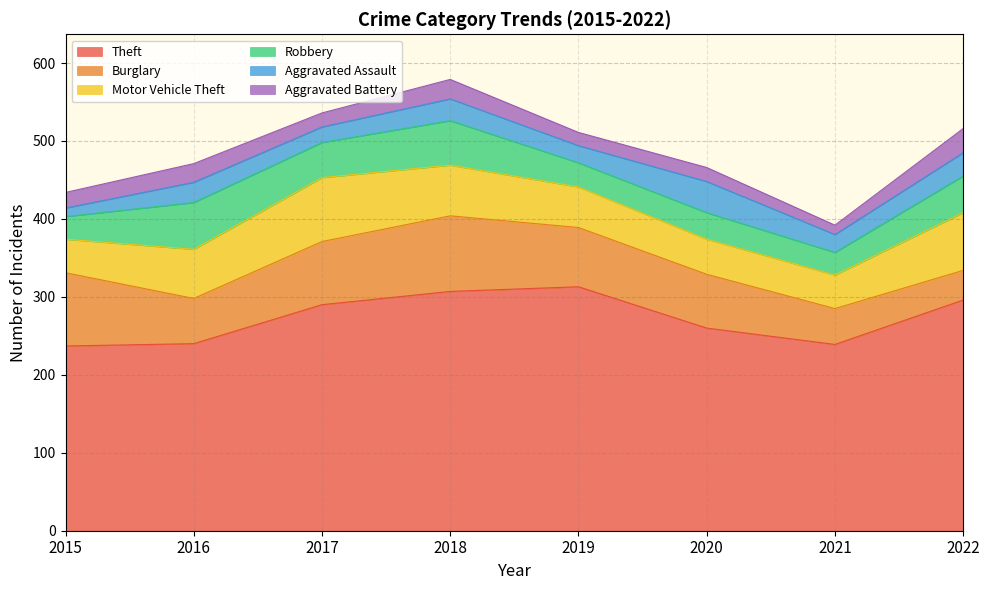

Reading left to right, what are all the values shown in this chart?

Theft: 237	240	290	307	313	260	239	296
Burglary: 94	58	81	97	76	69	46	38
Motor Vehicle Theft: 43	63	82	65	52	45	43	74
Robbery: 29	60	45	57	31	34	29	47
Aggravated Assault: 11	26	20	28	22	40	23	30
Aggravated Battery: 20	24	18	25	17	18	12	31